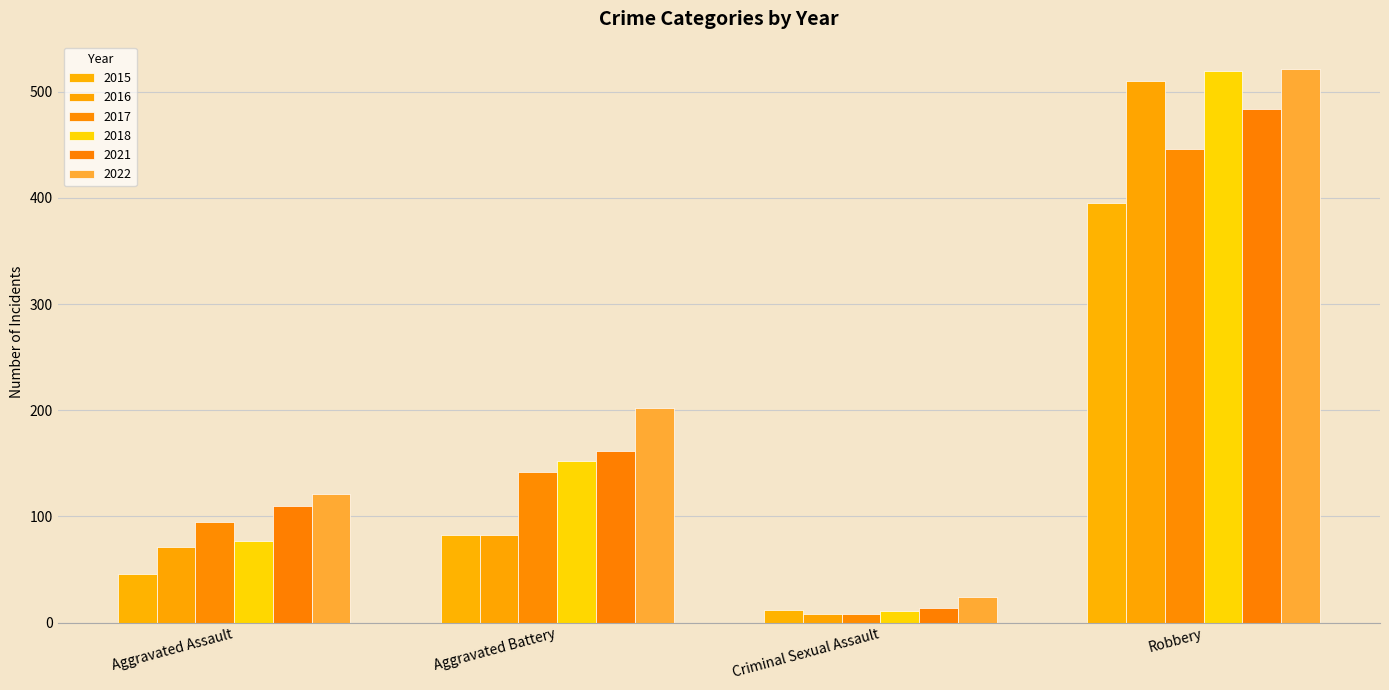

How many groups of bars are there?

4